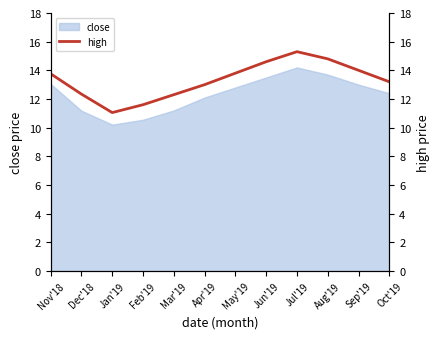

What is the label of the 6th point from the right?

May'19